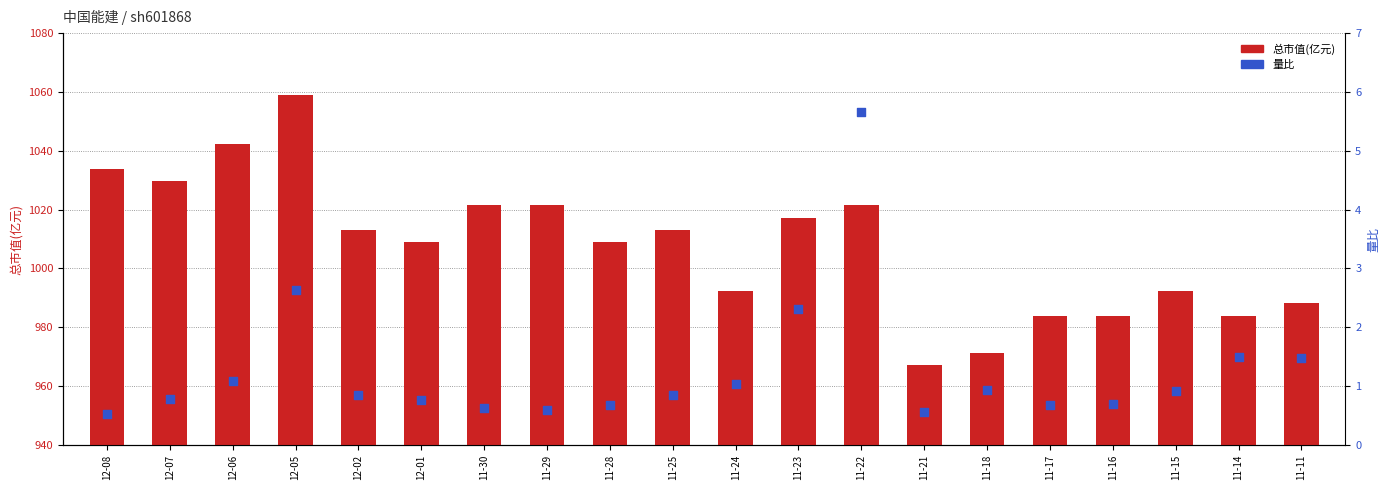

Which series has the largest Y range (max minus min)?

总市值(亿元)